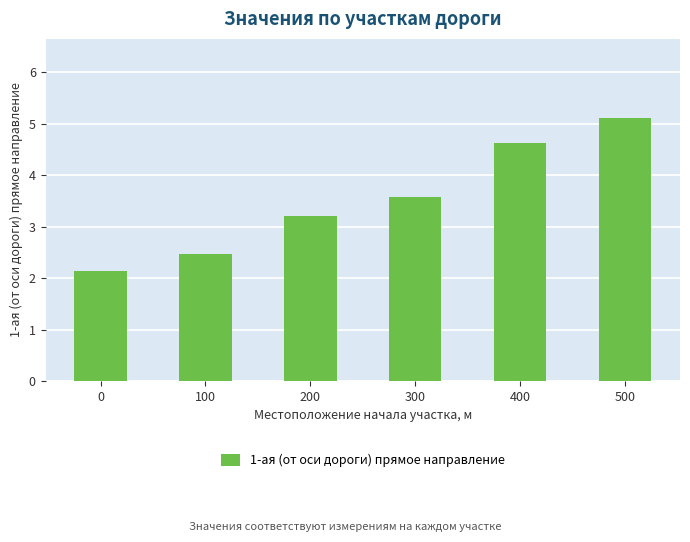

Which category has the highest value across all series?

500